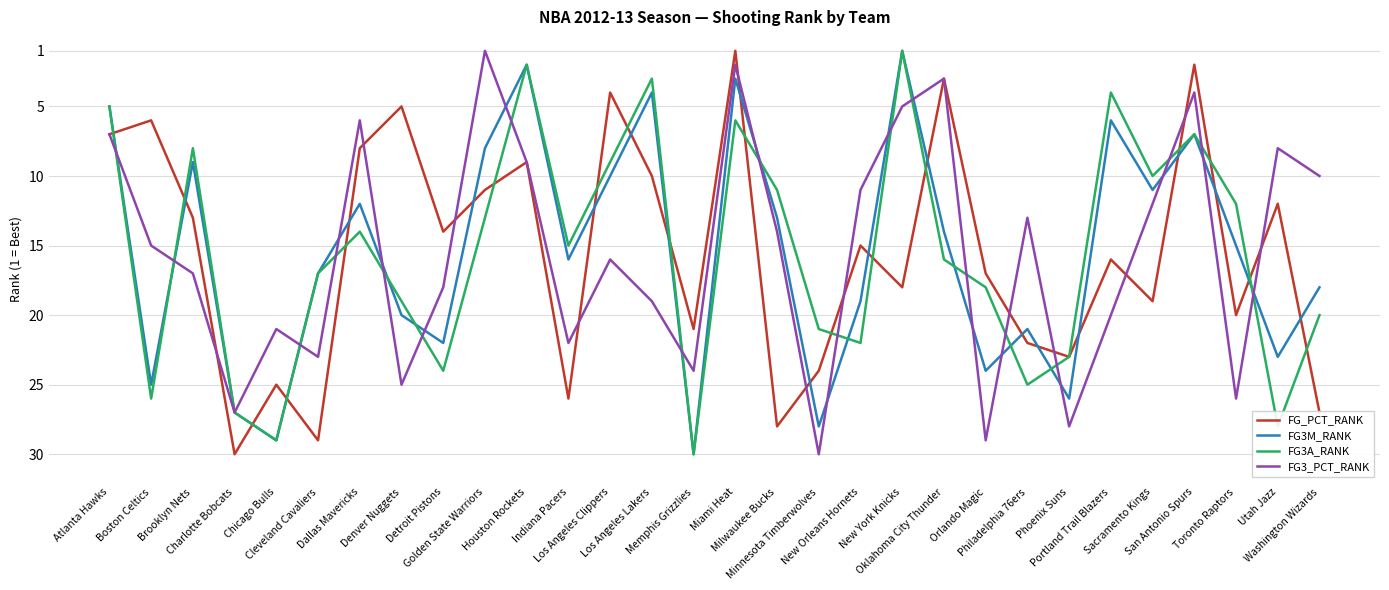

True or false: FG3_PCT_RANK and FG3M_RANK intersect in this chart.

True